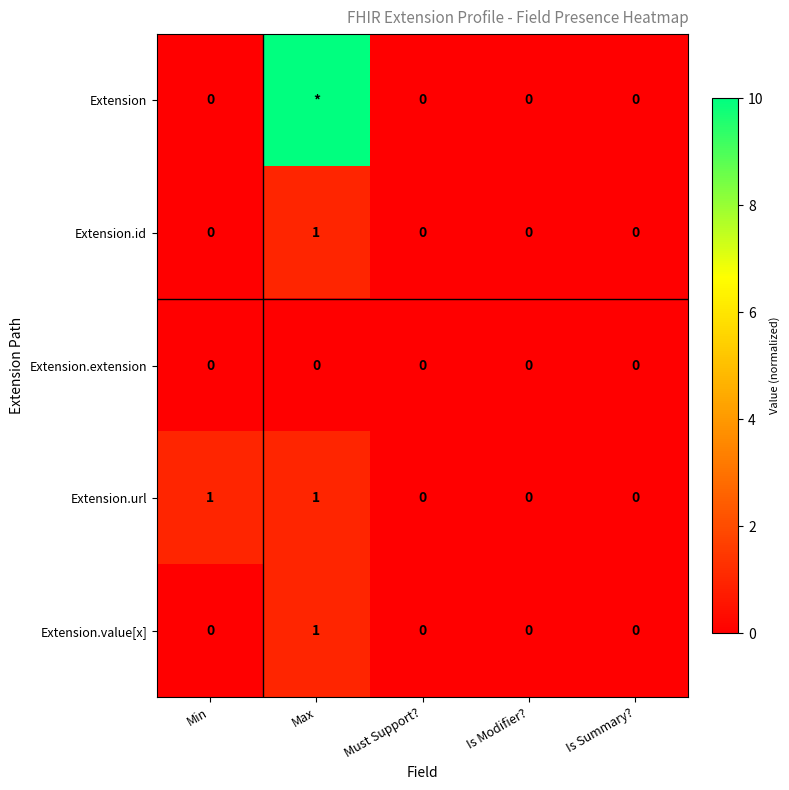

What is the sum of the Extension.url values at Min and Is Summary??

1